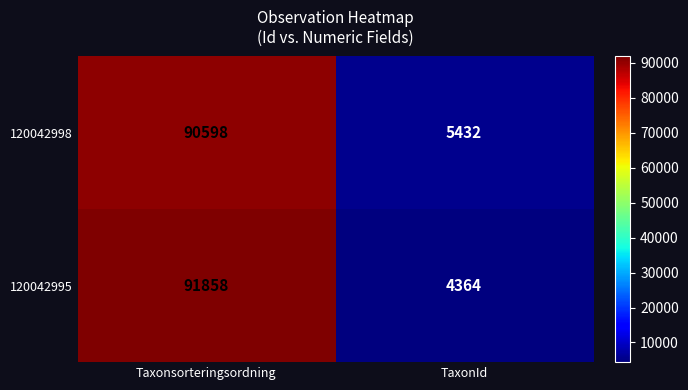

Which category has the highest value across all series?

Taxonsorteringsordning